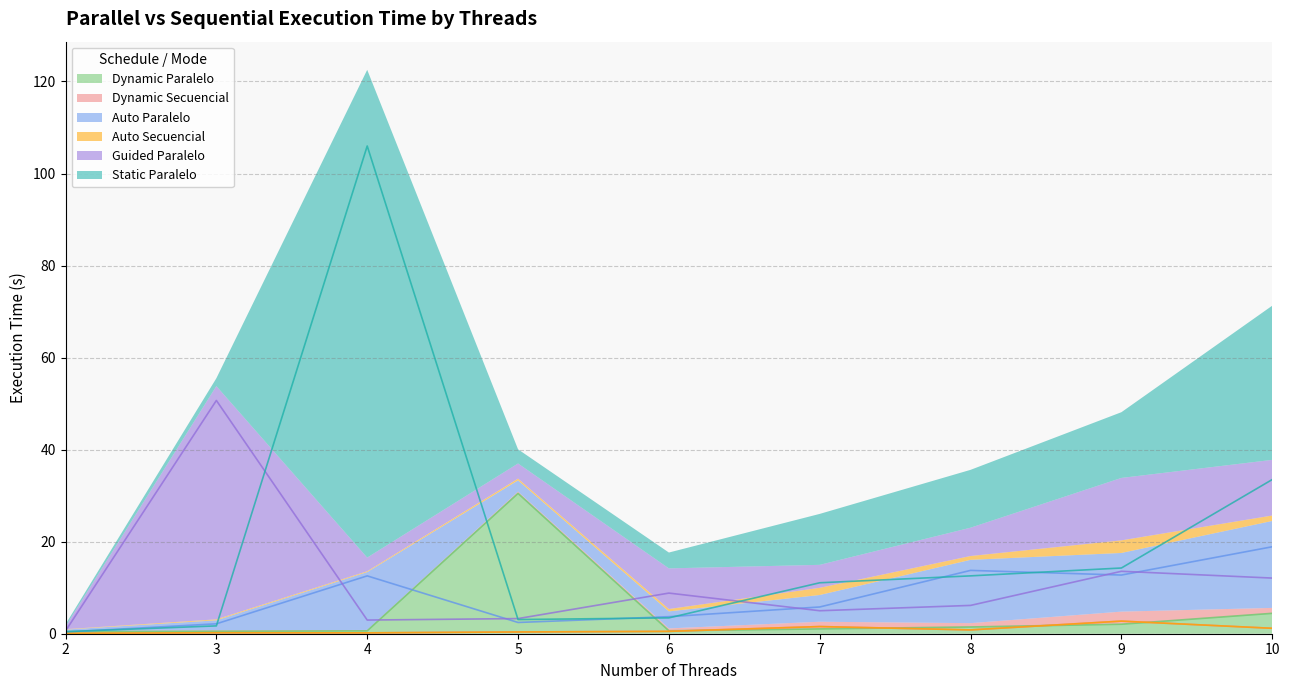

How many times do Static Paralelo and Auto Paralelo cross each other?

6